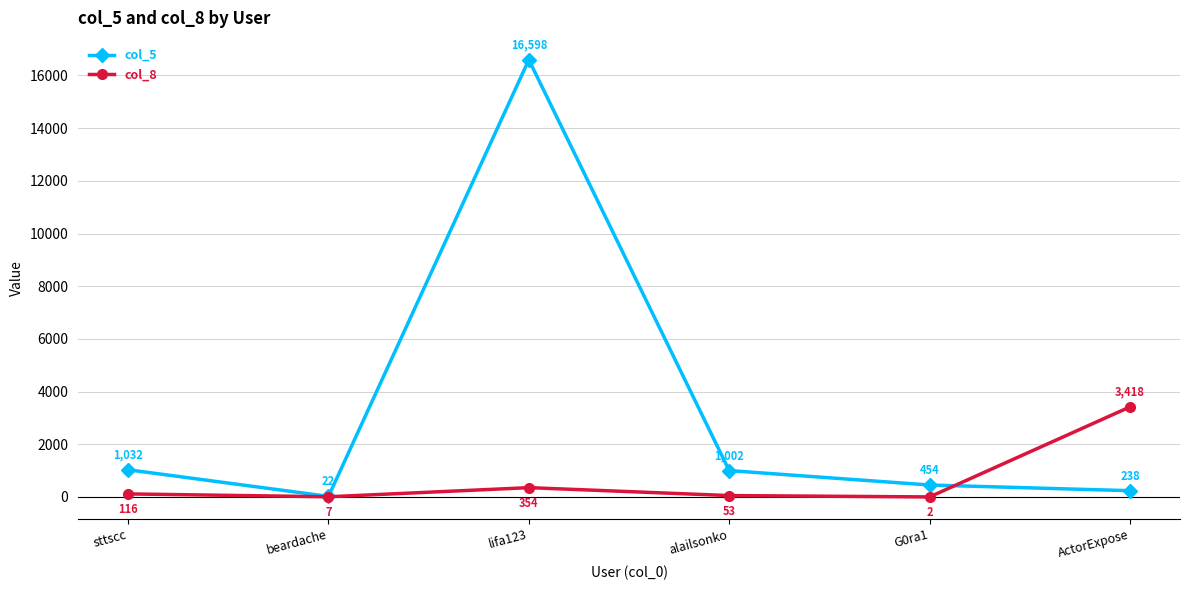

The col_5 series shows 22 at beardache. True or false?

True